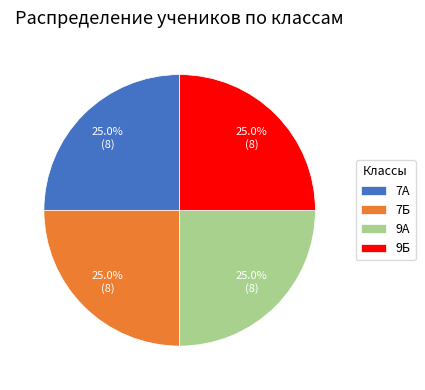

What is the ratio of the value at 9А to the value at 7А?

1.0